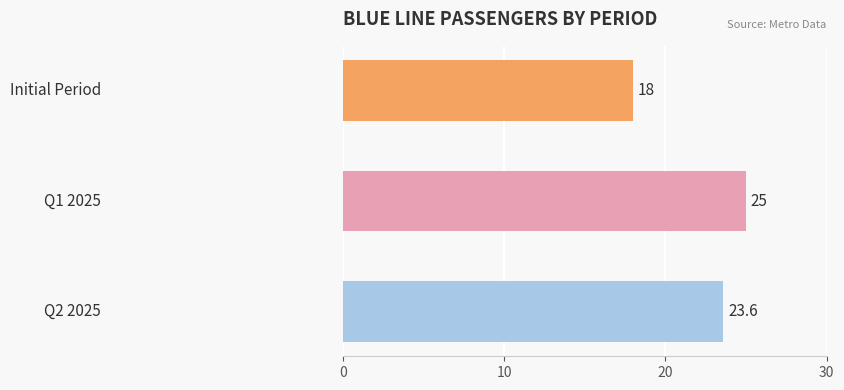

Count the values in the range 18 to 25.

3